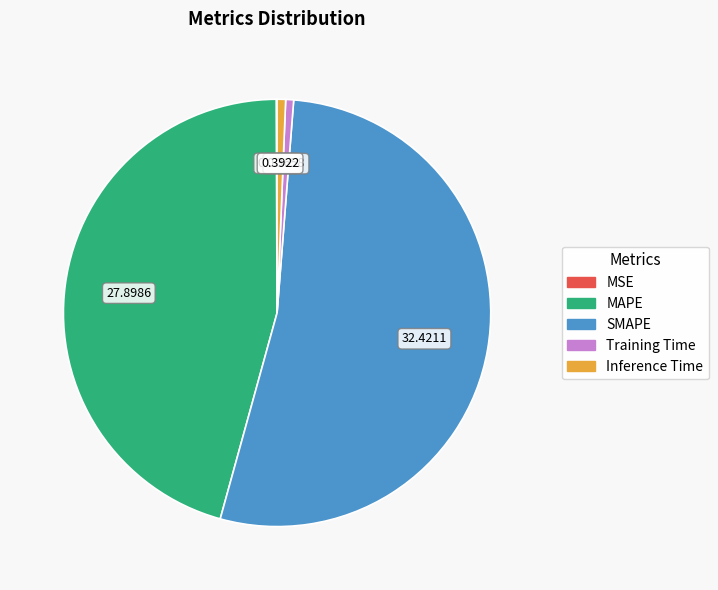

Combined, do Inference Time and Training Time account for over 50%?

No